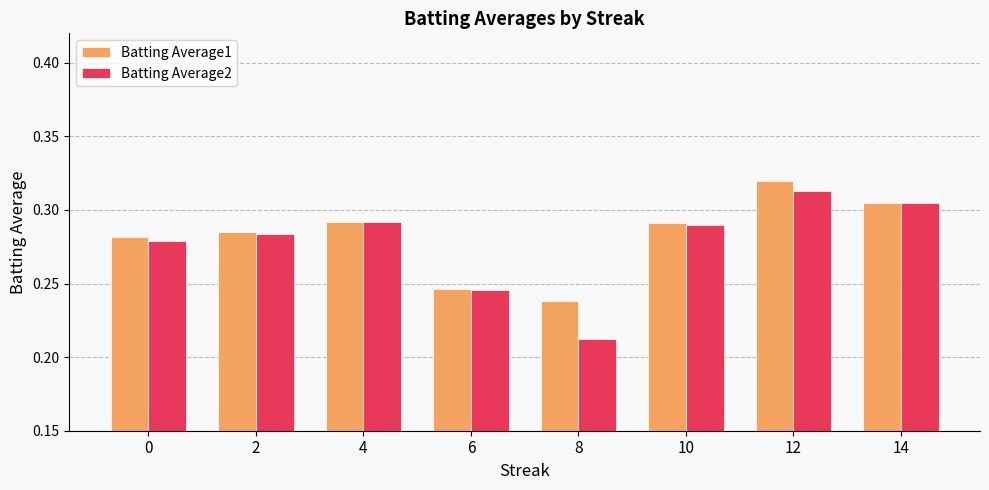

Which series has the largest range (max minus min)?

Batting Average2